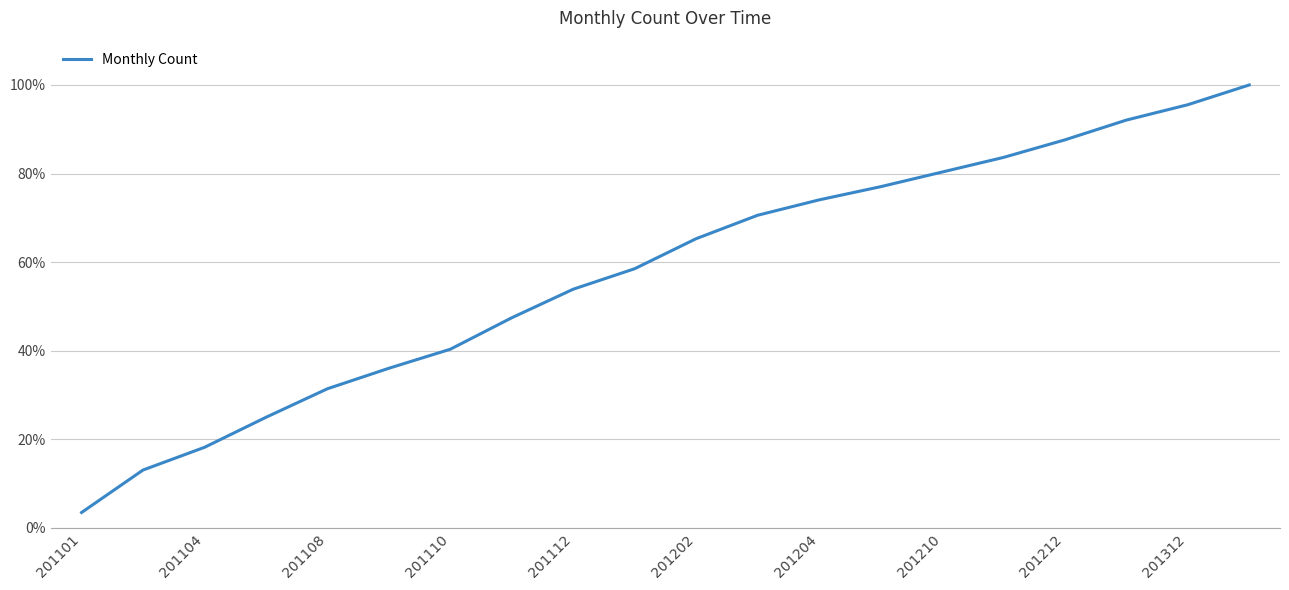

What is the maximum value shown in the chart?

1.0